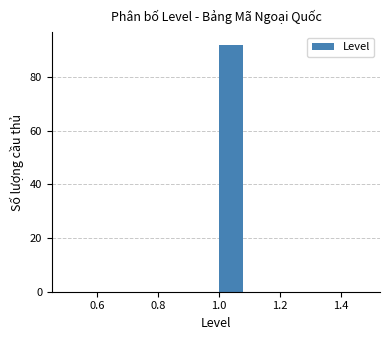

Over which range of the x-axis is the bar tallest?

1.0 to 1.1